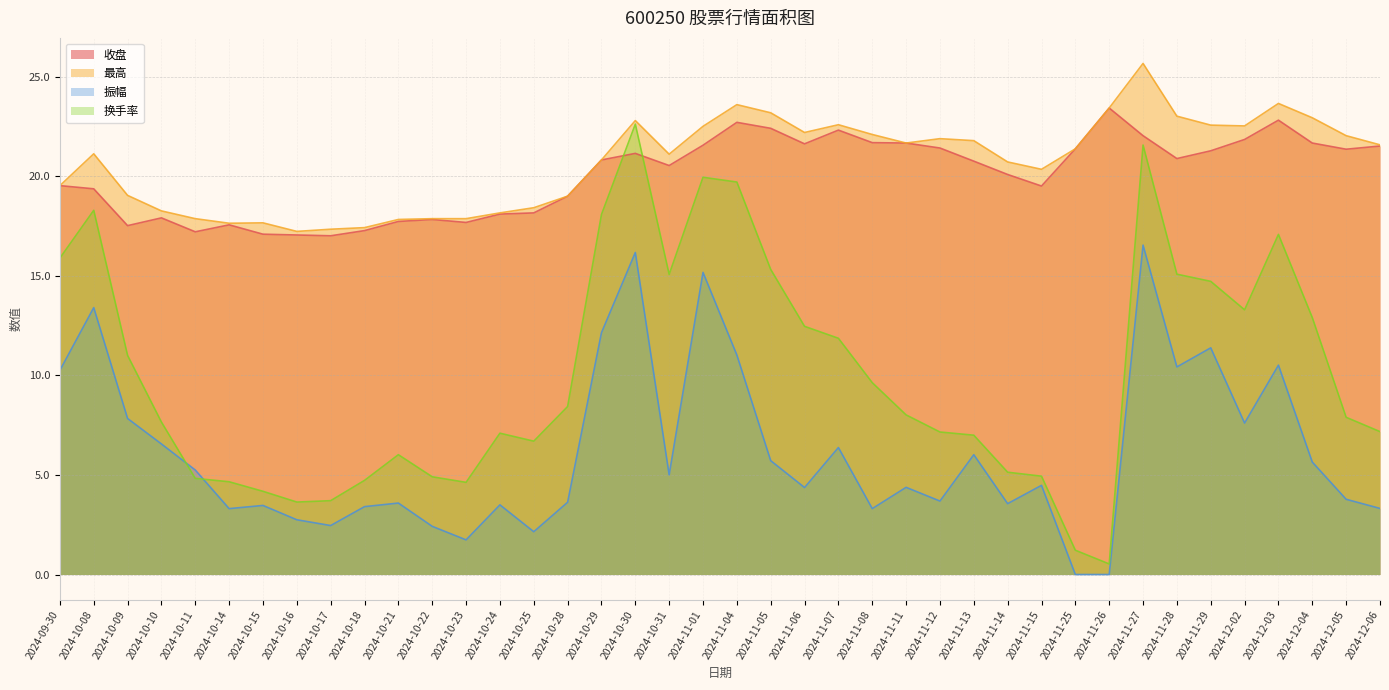

Which series has the largest total across all categories?

最高